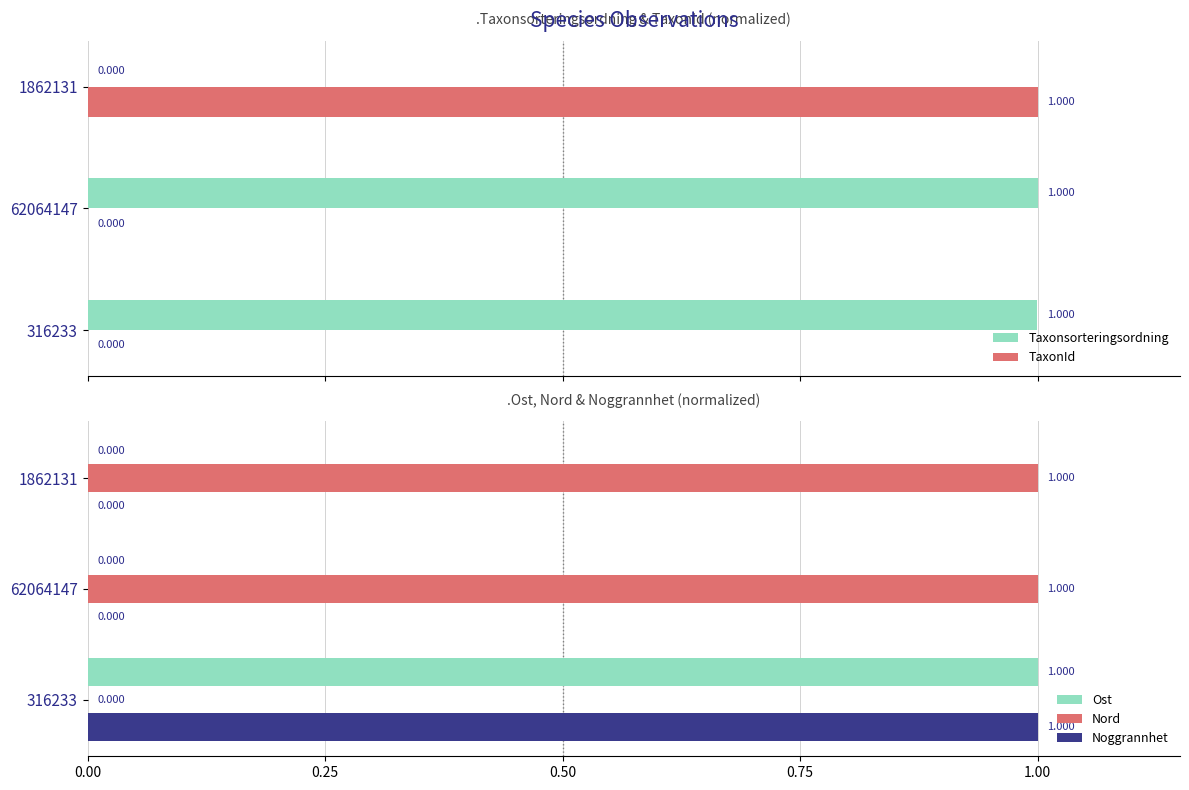

What is the difference between the highest and lowest values at 62064147?

1.0